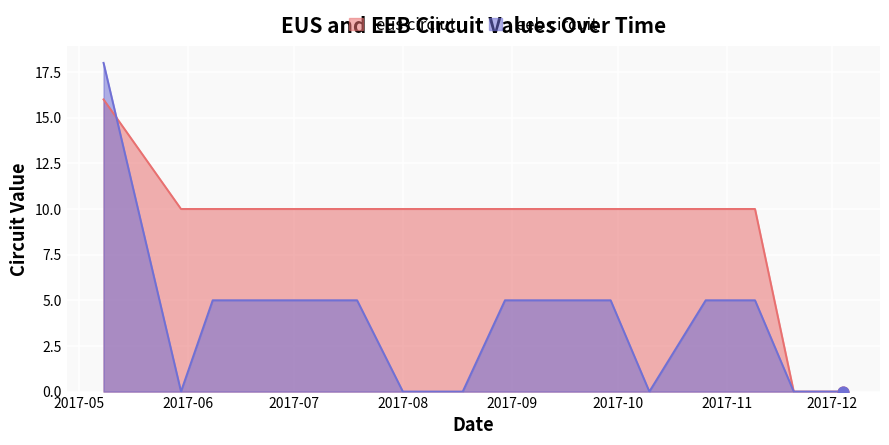

What are all the series names shown in the legend?

eus circiut, eeb circuit